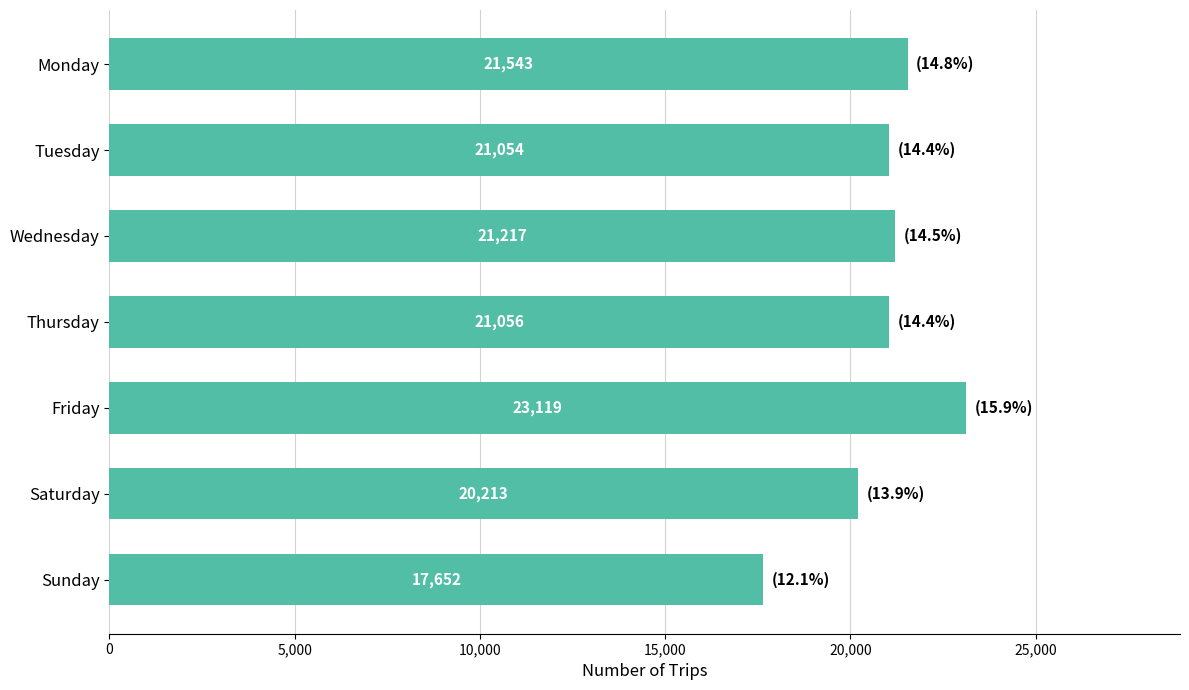

What is the ratio of the value at Monday to the value at Wednesday?

1.0